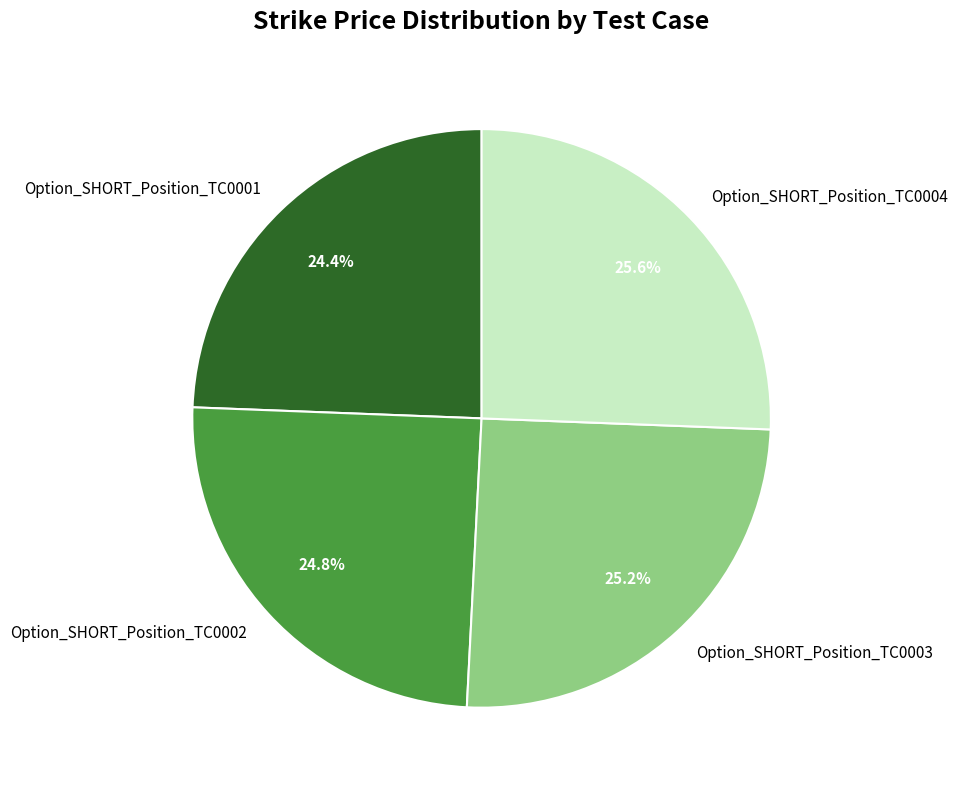

Which has a higher value, Option_SHORT_Position_TC0004 or Option_SHORT_Position_TC0001?

Option_SHORT_Position_TC0004